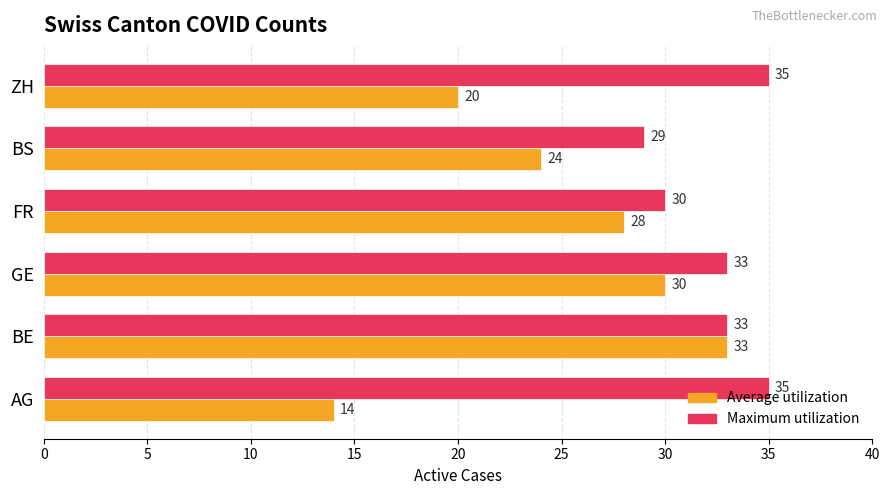

What are all the series names shown in the legend?

Average utilization, Maximum utilization